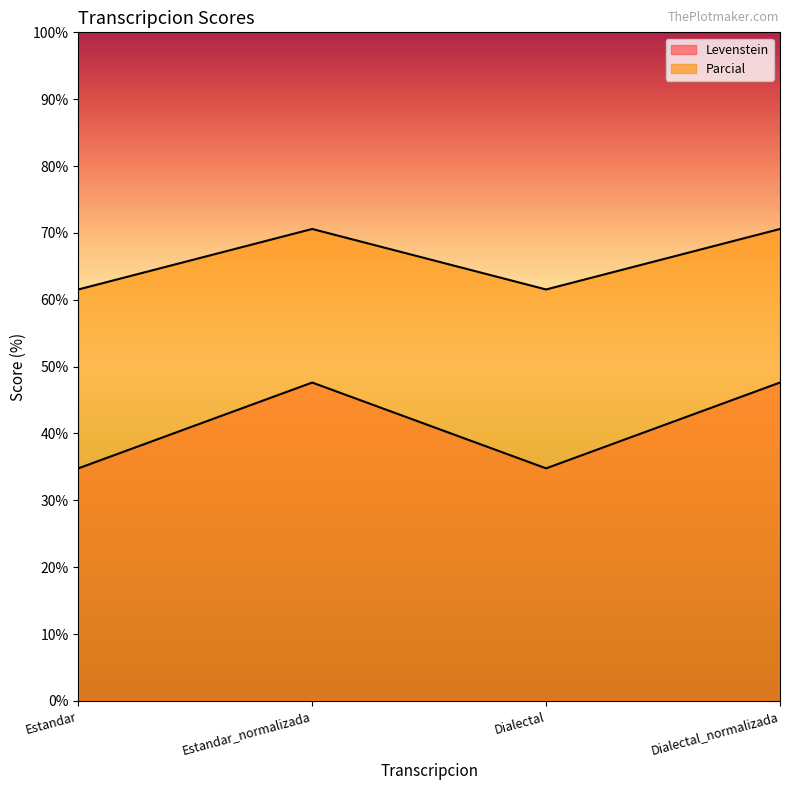

What is the approximate value of Parcial at Estandar?

61.5